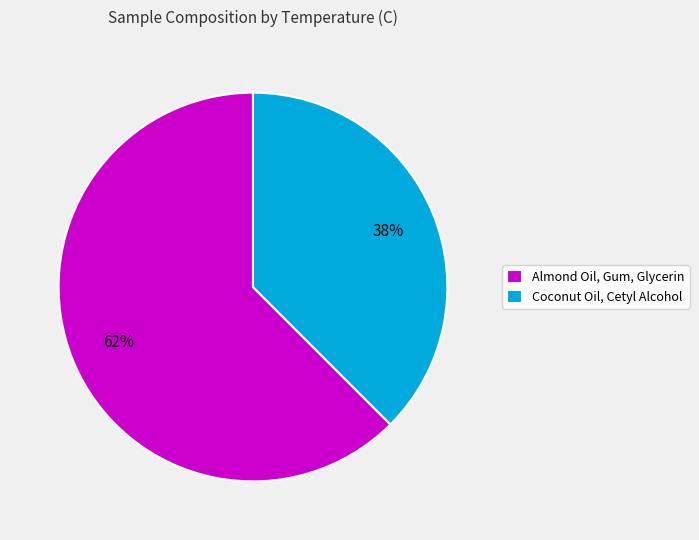

Is it true that Coconut Oil, Cetyl Alcohol is 38% of the pie?

True